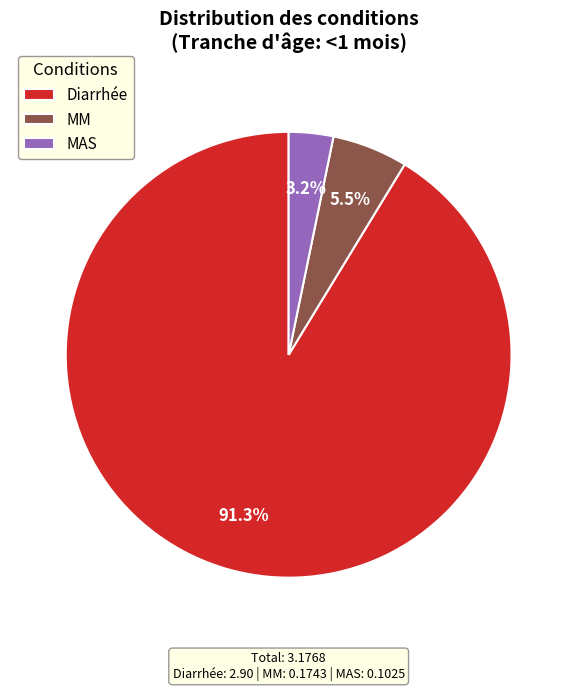

Is there any slice that represents more than half of the pie?

Yes